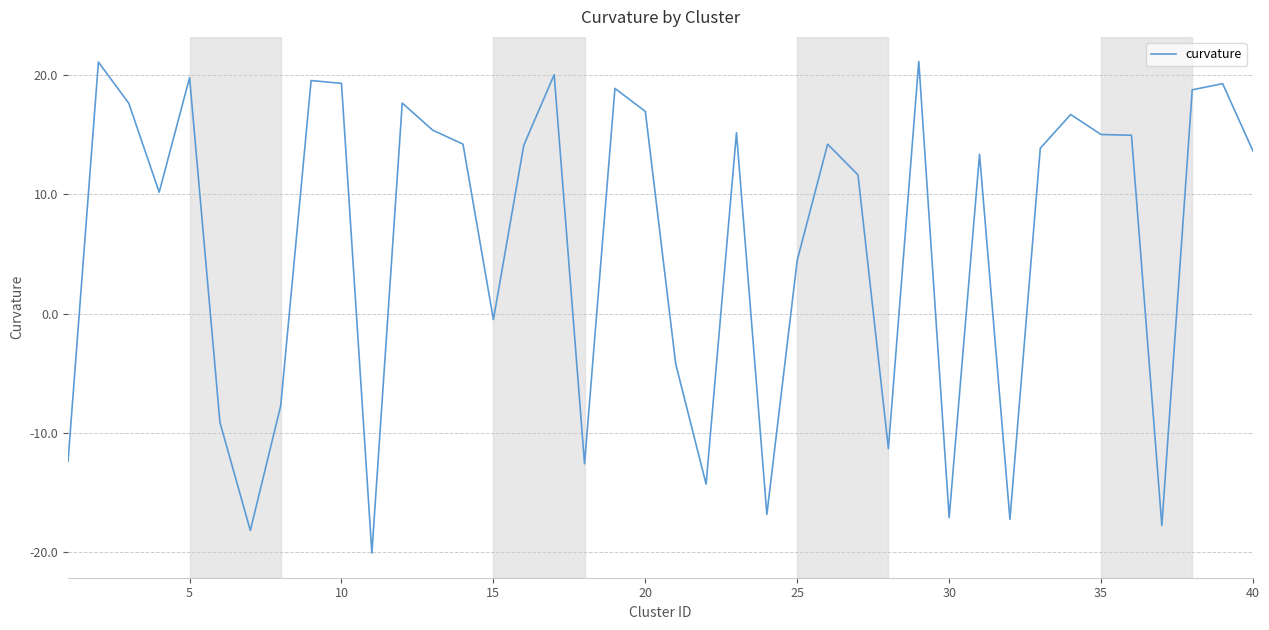

What is the difference between the maximum and minimum values?

41.3